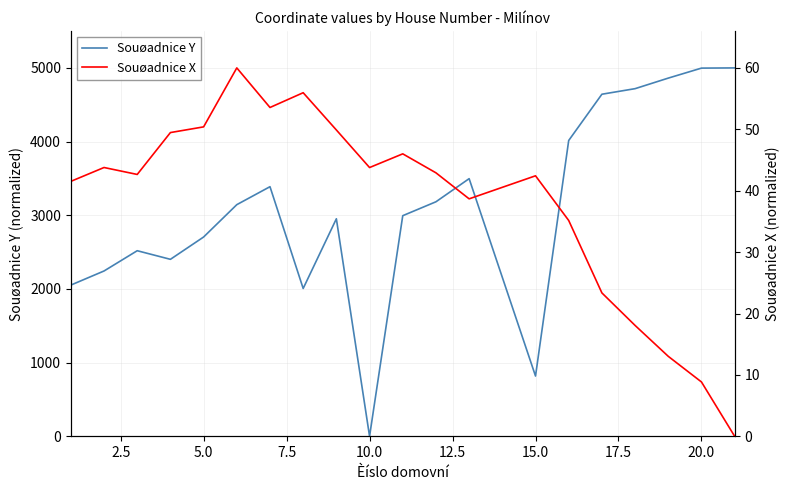

Which series ends up on top after the final intersection of Souøadnice Y and Souøadnice X?

Souøadnice Y